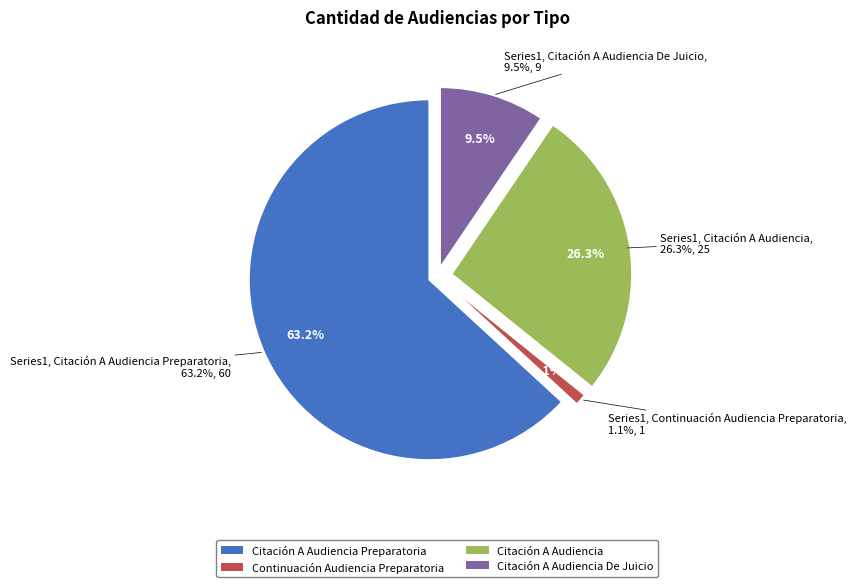

What is the smallest slice in the pie chart?

Continuación Audiencia Preparatoria